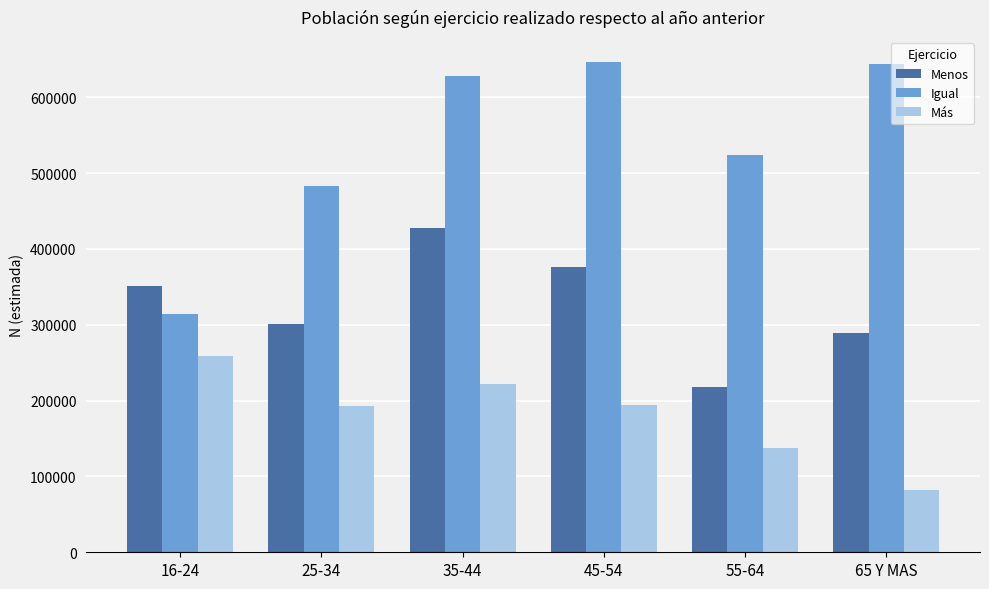

The Más series shows 53558 at 65 Y MAS. True or false?

False